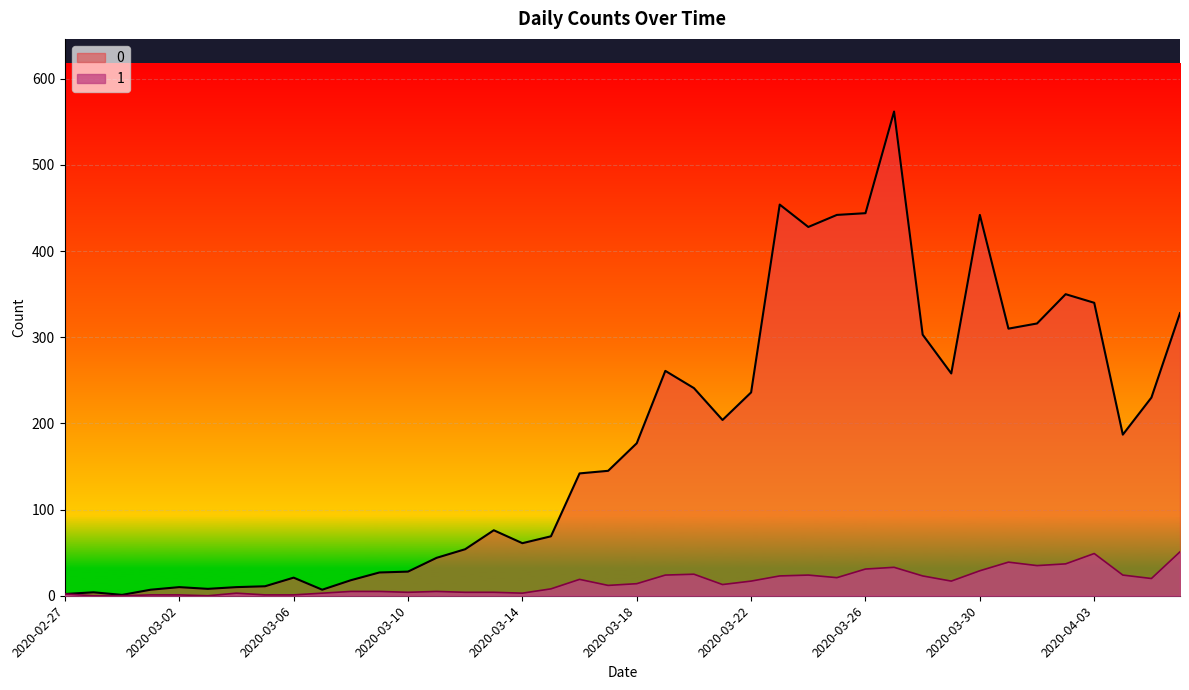

How many data points in 0 are above 177?

19